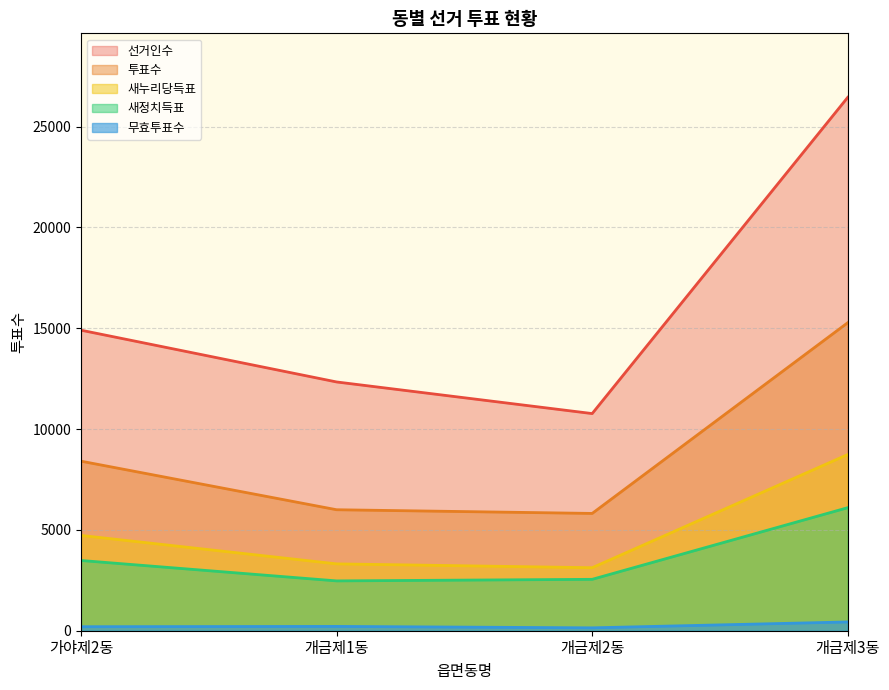

What is the difference between the 무효투표수 values at 개금제1동 and 개금제3동?

221